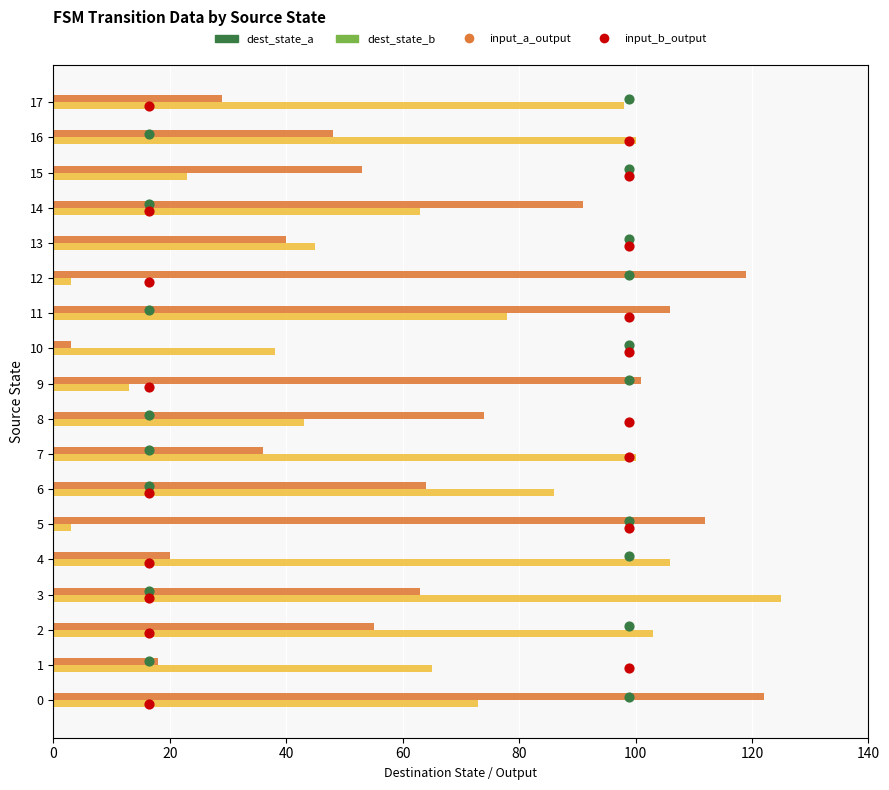

Is the value of input_a_output at 12 greater than the value of dest_state_b at 20?

No